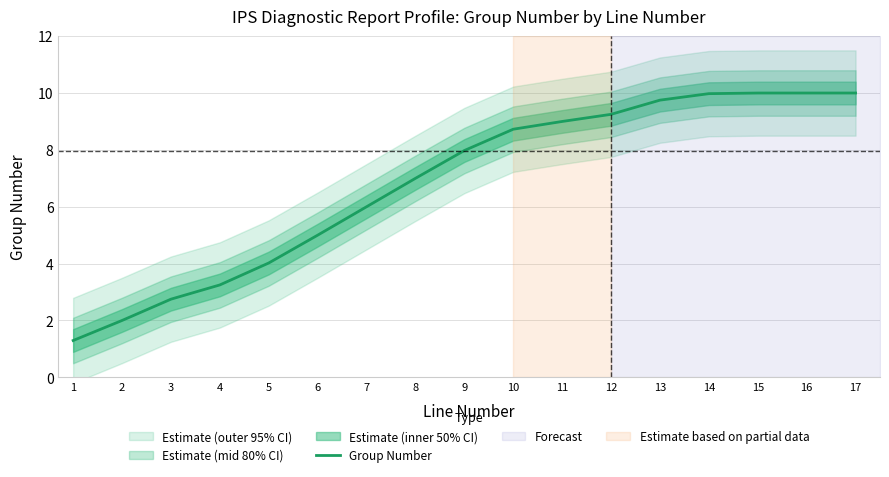

List the labels in order of value, smallest first.

1, 2, 3, 4, 5, 6, 7, 8, 9, 10, 11, 12, 13, 14, 15, 16, 17